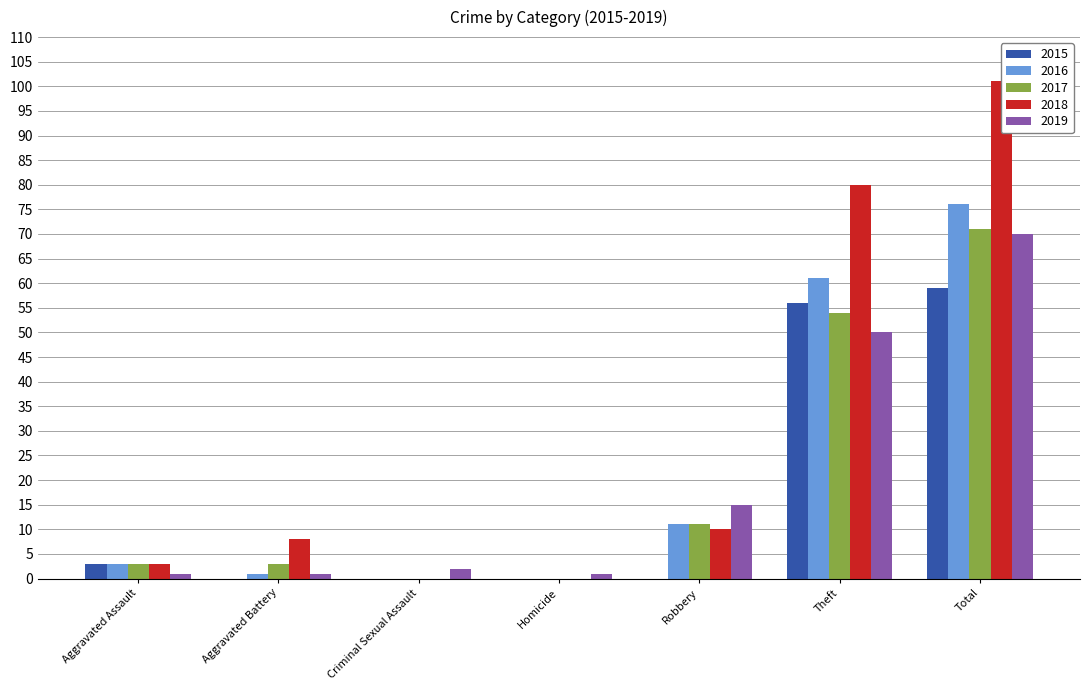

Reading left to right, transcribe all the data shown in this chart.

2015: 3	0	0	0	0	56	59
2016: 3	1	0	0	11	61	76
2017: 3	3	0	0	11	54	71
2018: 3	8	0	0	10	80	101
2019: 1	1	2	1	15	50	70